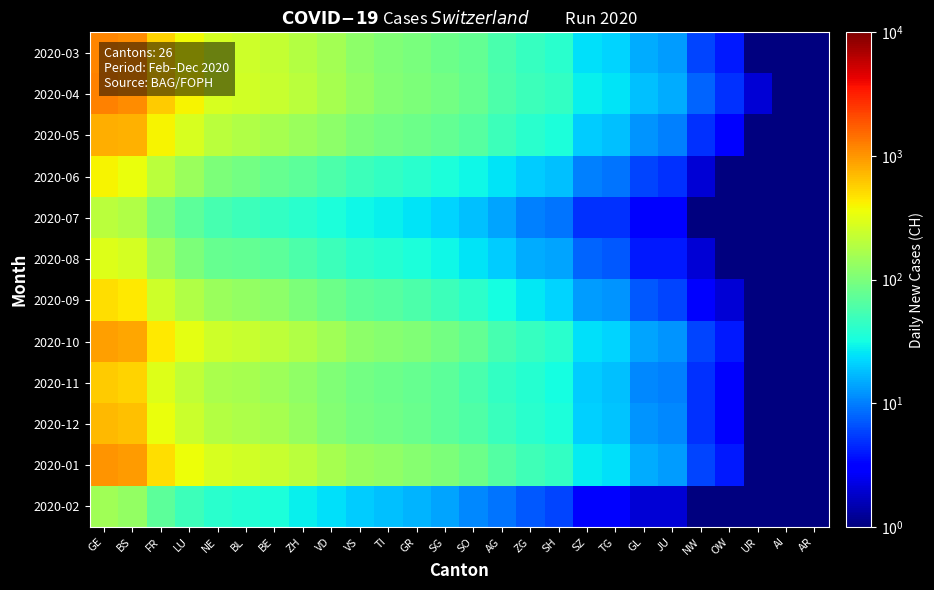

Reading left to right, transcribe all the data shown in this chart.

2020-03: GE=1164.0	BS=1083.0	FR=560.0	LU=375.0	NE=270.0	BL=249.0	BE=224.0	ZH=191.0	VD=155.0	VS=121.0	TI=105.0	GR=99.0	SG=85.0	SO=76.0	AG=57.0	ZG=46.0	SH=40.0	SZ=24.0	TG=22.0	GL=15.0	JU=13.0	NW=6.0	OW=4.0	UR=1.0	AI=0.1	AR=0.1
2020-04: GE=1200.0	BS=1100.0	FR=600.0	LU=400.0	NE=280.0	BL=260.0	BE=230.0	ZH=200.0	VD=160.0	VS=130.0	TI=110.0	GR=100.0	SG=90.0	SO=80.0	AG=60.0	ZG=50.0	SH=45.0	SZ=28.0	TG=25.0	GL=18.0	JU=15.0	NW=8.0	OW=5.0	UR=2.0	AI=0.1	AR=0.1
2020-05: GE=800.0	BS=750.0	FR=400.0	LU=280.0	NE=200.0	BL=180.0	BE=160.0	ZH=140.0	VD=120.0	VS=100.0	TI=90.0	GR=85.0	SG=75.0	SO=65.0	AG=50.0	ZG=40.0	SH=35.0	SZ=20.0	TG=18.0	GL=12.0	JU=10.0	NW=5.0	OW=3.0	UR=1.0	AI=0.1	AR=0.1
2020-06: GE=400.0	BS=350.0	FR=200.0	LU=140.0	NE=100.0	BL=90.0	BE=80.0	ZH=70.0	VD=60.0	VS=50.0	TI=45.0	GR=40.0	SG=35.0	SO=30.0	AG=25.0	ZG=20.0	SH=18.0	SZ=10.0	TG=9.0	GL=6.0	JU=5.0	NW=2.0	OW=1.0	UR=0.1	AI=0.1	AR=0.1
2020-07: GE=200.0	BS=180.0	FR=100.0	LU=70.0	NE=55.0	BL=50.0	BE=45.0	ZH=40.0	VD=35.0	VS=30.0	TI=28.0	GR=25.0	SG=22.0	SO=18.0	AG=14.0	ZG=10.0	SH=9.0	SZ=5.0	TG=5.0	GL=3.0	JU=3.0	NW=1.0	OW=1.0	UR=0.1	AI=0.1	AR=0.1
2020-08: GE=300.0	BS=270.0	FR=150.0	LU=100.0	NE=80.0	BL=75.0	BE=70.0	ZH=60.0	VD=50.0	VS=42.0	TI=38.0	GR=35.0	SG=30.0	SO=25.0	AG=20.0	ZG=15.0	SH=14.0	SZ=8.0	TG=7.0	GL=4.0	JU=4.0	NW=2.0	OW=1.0	UR=0.1	AI=0.1	AR=0.1
2020-09: GE=500.0	BS=450.0	FR=250.0	LU=180.0	NE=140.0	BL=130.0	BE=120.0	ZH=100.0	VD=85.0	VS=70.0	TI=65.0	GR=60.0	SG=50.0	SO=42.0	AG=32.0	ZG=26.0	SH=22.0	SZ=13.0	TG=12.0	GL=7.0	JU=6.0	NW=3.0	OW=2.0	UR=1.0	AI=0.1	AR=0.1
2020-10: GE=900.0	BS=850.0	FR=450.0	LU=320.0	NE=250.0	BL=230.0	BE=210.0	ZH=180.0	VD=150.0	VS=120.0	TI=115.0	GR=105.0	SG=90.0	SO=75.0	AG=55.0	ZG=46.0	SH=40.0	SZ=24.0	TG=22.0	GL=14.0	JU=12.0	NW=6.0	OW=4.0	UR=1.0	AI=0.1	AR=0.1
2020-11: GE=600.0	BS=560.0	FR=300.0	LU=220.0	NE=170.0	BL=160.0	BE=145.0	ZH=125.0	VD=105.0	VS=90.0	TI=85.0	GR=80.0	SG=70.0	SO=58.0	AG=45.0	ZG=38.0	SH=32.0	SZ=20.0	TG=18.0	GL=11.0	JU=10.0	NW=5.0	OW=3.0	UR=1.0	AI=0.1	AR=0.1
2020-12: GE=700.0	BS=650.0	FR=340.0	LU=245.0	NE=190.0	BL=175.0	BE=160.0	ZH=135.0	VD=110.0	VS=95.0	TI=88.0	GR=82.0	SG=72.0	SO=62.0	AG=47.0	ZG=40.0	SH=35.0	SZ=21.0	TG=19.0	GL=12.0	JU=11.0	NW=5.0	OW=3.0	UR=1.0	AI=0.1	AR=0.1
2020-01: GE=1000.0	BS=950.0	FR=500.0	LU=360.0	NE=280.0	BL=260.0	BE=235.0	ZH=200.0	VD=165.0	VS=135.0	TI=125.0	GR=115.0	SG=100.0	SO=85.0	AG=63.0	ZG=52.0	SH=45.0	SZ=27.0	TG=24.0	GL=15.0	JU=13.0	NW=6.0	OW=4.0	UR=1.0	AI=0.1	AR=0.1
2020-02: GE=150.0	BS=130.0	FR=70.0	LU=50.0	NE=40.0	BL=37.0	BE=34.0	ZH=28.0	VD=24.0	VS=20.0	TI=18.0	GR=16.0	SG=14.0	SO=11.0	AG=9.0	ZG=7.0	SH=6.0	SZ=3.0	TG=3.0	GL=2.0	JU=2.0	NW=1.0	OW=0.1	UR=0.1	AI=0.1	AR=0.1